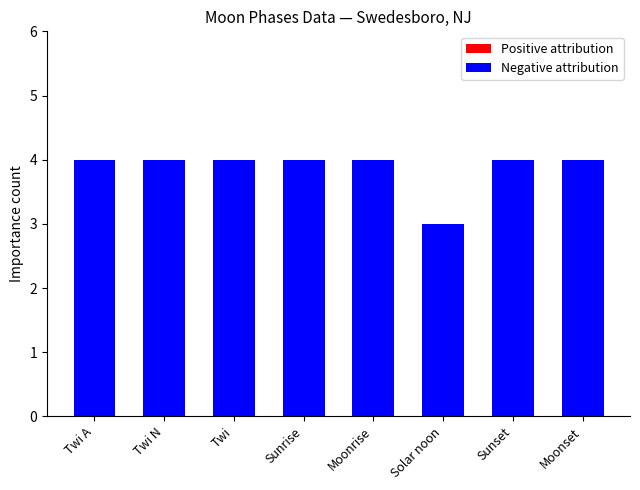

Reading right to left, transcribe all the data shown in this chart.

Moonset=4	Sunset=4	Solar noon=3	Moonrise=4	Sunrise=4	Twi=4	Twi N=4	Twi A=4